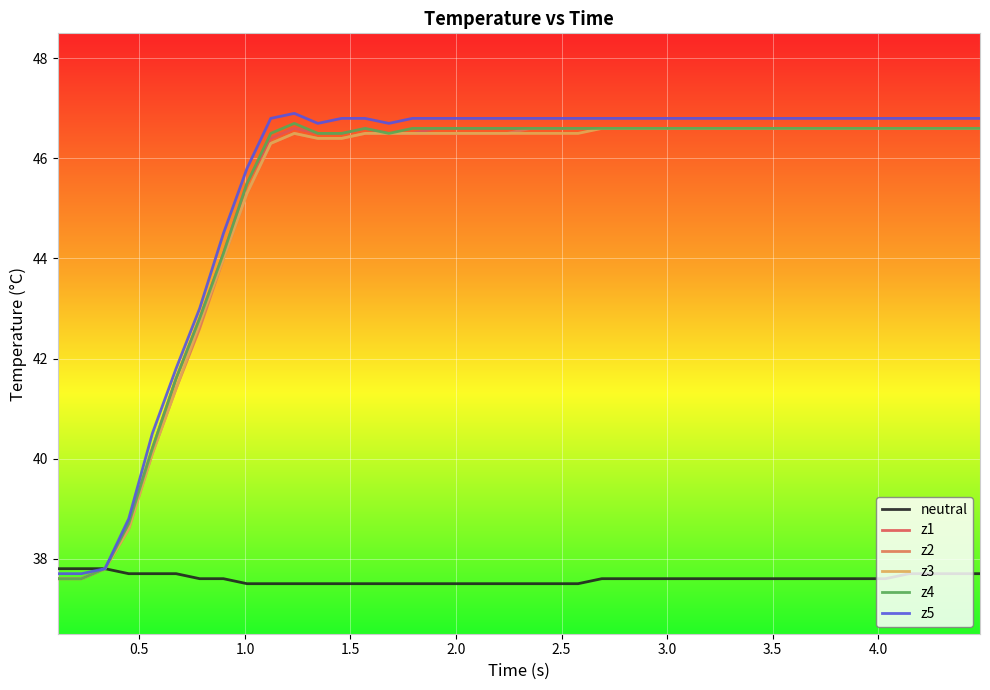

How many distinct data groups are displayed?

6